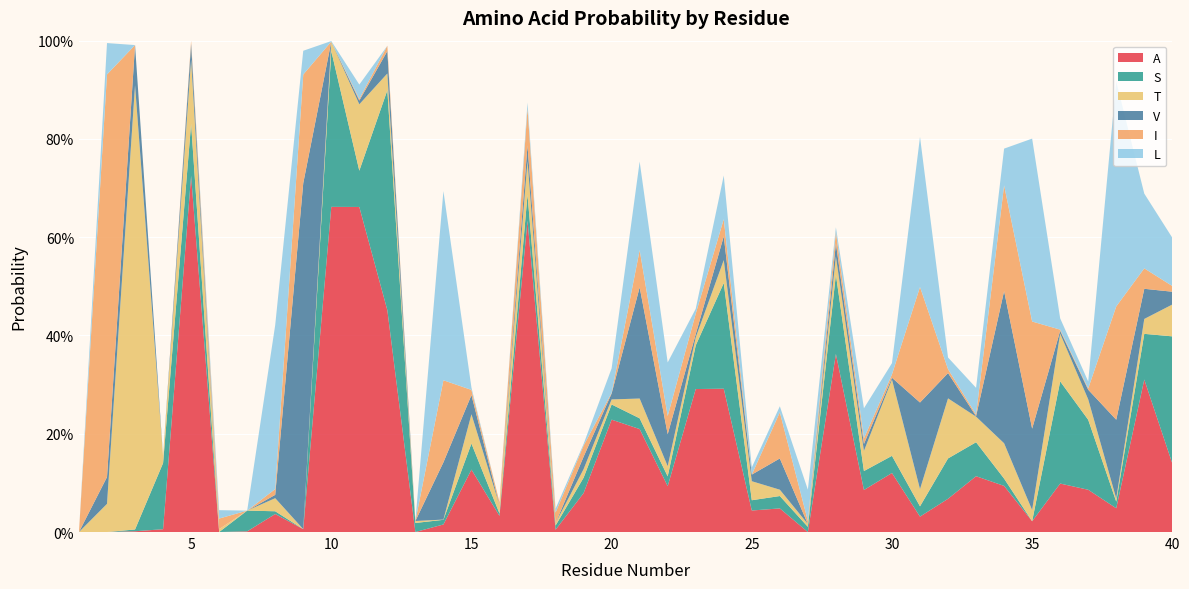

Reading left to right, extract all data points from this chart.

A: 0.0	0.0	0.0	0.0	0.7	0.0	0.0	0.0	0.0	0.7	0.7	0.5	0.0	0.0	0.1	0.0	0.6	0.0	0.1	0.2	0.2	0.1	0.3	0.3	0.0	0.0	0.0	0.4	0.1	0.1	0.0	0.1	0.1	0.1	0.0	0.1	0.1	0.0	0.3	0.1
S: 0.0	0.0	0.0	0.1	0.1	0.0	0.0	0.0	0.0	0.3	0.1	0.4	0.0	0.0	0.1	0.0	0.1	0.0	0.0	0.0	0.0	0.0	0.1	0.2	0.0	0.0	0.0	0.2	0.0	0.0	0.0	0.1	0.1	0.0	0.0	0.2	0.1	0.0	0.1	0.3
T: 0.0	0.1	0.9	0.0	0.1	0.0	0.0	0.0	0.0	0.0	0.1	0.0	0.0	0.0	0.1	0.0	0.1	0.0	0.0	0.0	0.0	0.0	0.0	0.0	0.0	0.0	0.0	0.0	0.0	0.2	0.0	0.1	0.1	0.1	0.0	0.1	0.0	0.0	0.0	0.1
V: 0.0	0.1	0.1	0.0	0.0	0.0	0.0	0.0	0.7	0.0	0.0	0.0	0.0	0.1	0.0	0.0	0.0	0.0	0.0	0.0	0.2	0.1	0.0	0.0	0.0	0.1	0.0	0.0	0.0	0.0	0.2	0.1	0.0	0.3	0.2	0.0	0.0	0.2	0.1	0.0
I: 0.0	0.8	0.0	0.0	0.0	0.0	0.0	0.0	0.2	0.0	0.0	0.0	0.0	0.2	0.0	0.0	0.1	0.0	0.0	0.0	0.1	0.0	0.0	0.0	0.0	0.1	0.0	0.0	0.0	0.0	0.2	0.0	0.0	0.2	0.2	0.0	0.0	0.2	0.0	0.0
L: 0.0	0.1	0.0	0.0	0.0	0.0	0.0	0.3	0.0	0.0	0.0	0.0	0.0	0.4	0.0	0.0	0.0	0.0	0.0	0.0	0.2	0.1	0.0	0.1	0.0	0.0	0.1	0.0	0.1	0.0	0.3	0.0	0.1	0.1	0.4	0.0	0.0	0.5	0.2	0.1